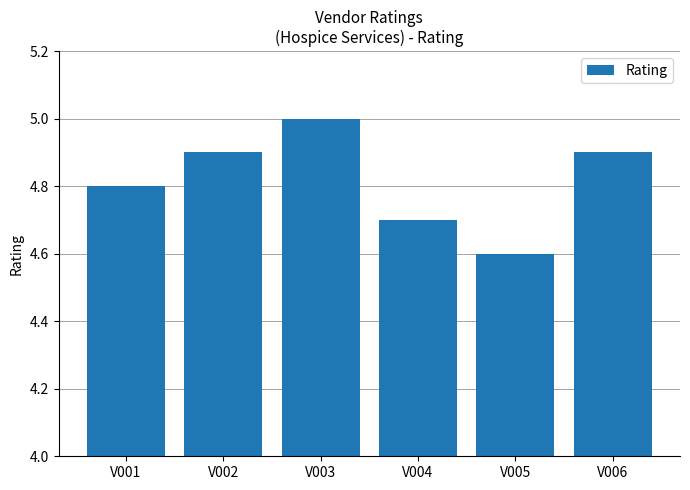

Are the bars grouped side by side (vs. stacked)?

No